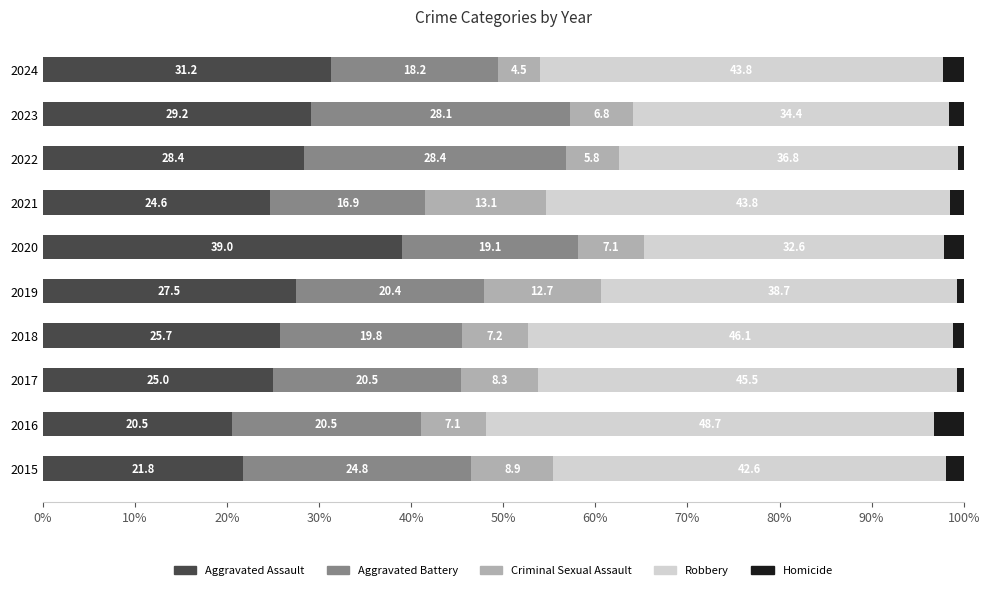

The Aggravated Assault series shows 43.6 at 2022. True or false?

False